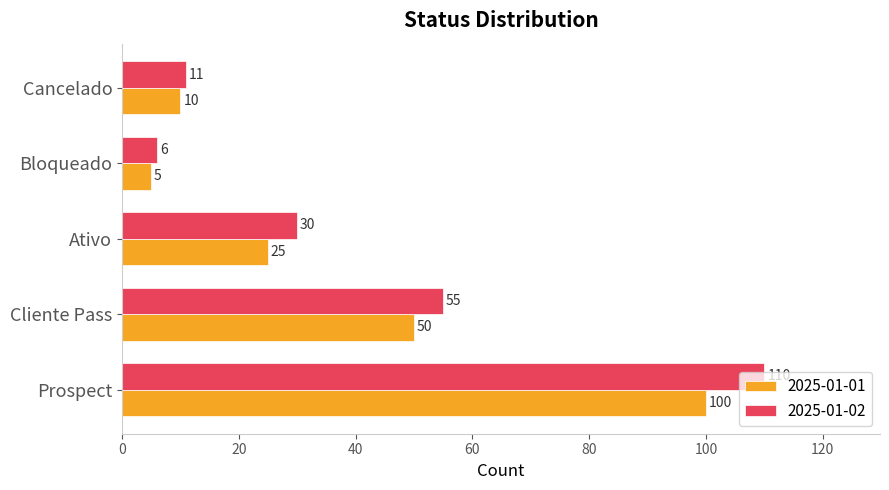

At which category is the sum across all series the highest?

Prospect